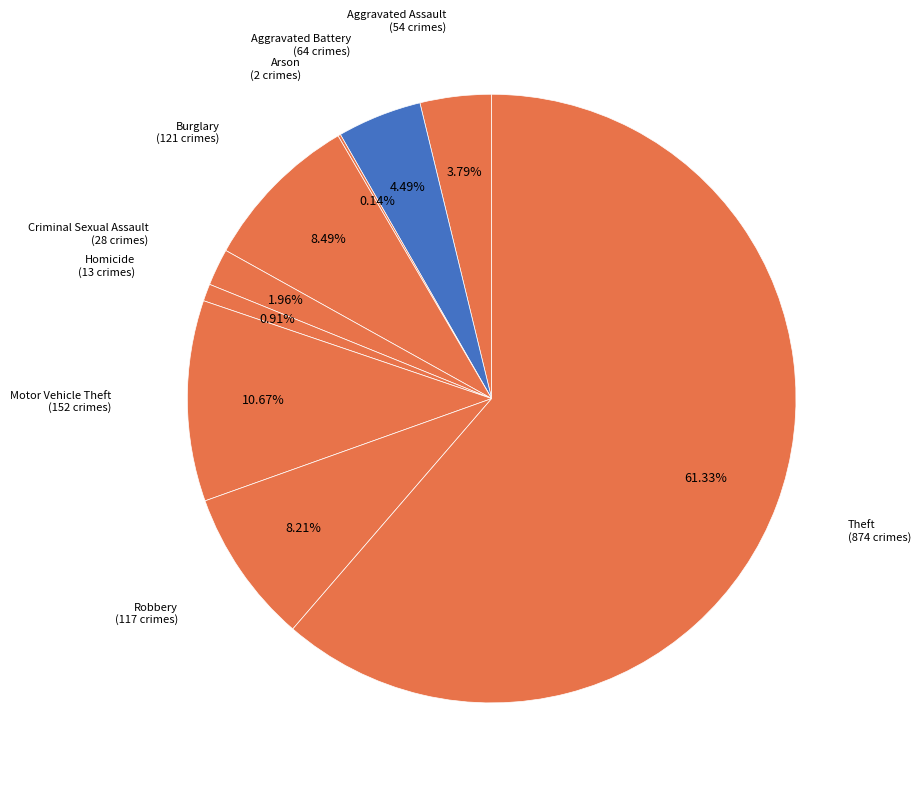

Combined, do Aggravated Assault and Aggravated Battery account for over 50%?

No